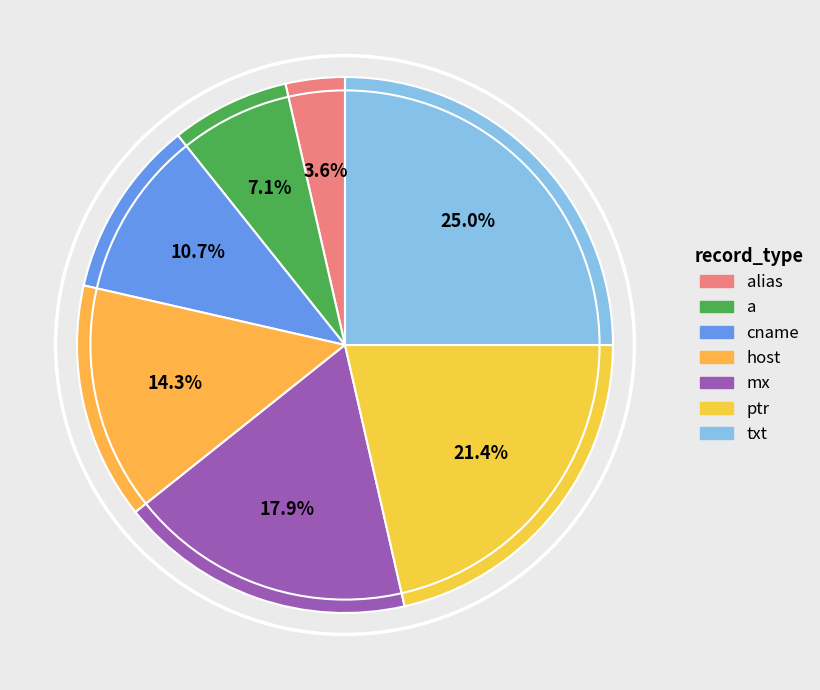

Does cname represent more than half of the total?

No